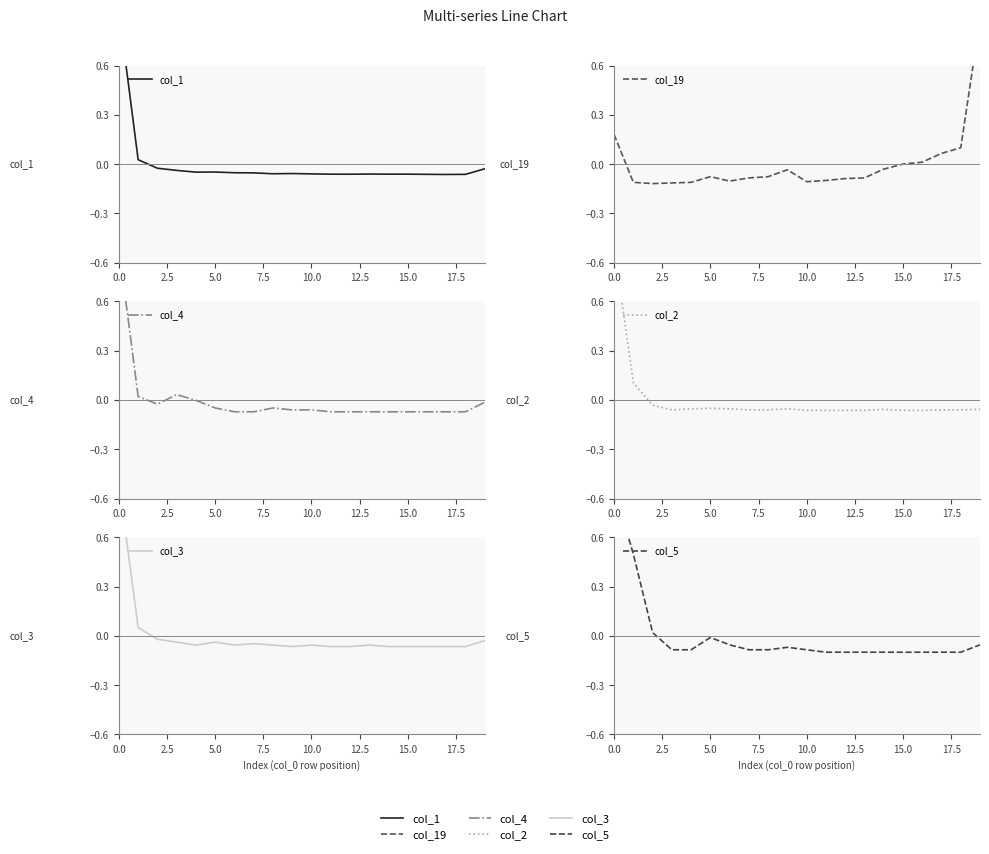

What is the value of the col_3 point at the 15th from the left?

-0.1